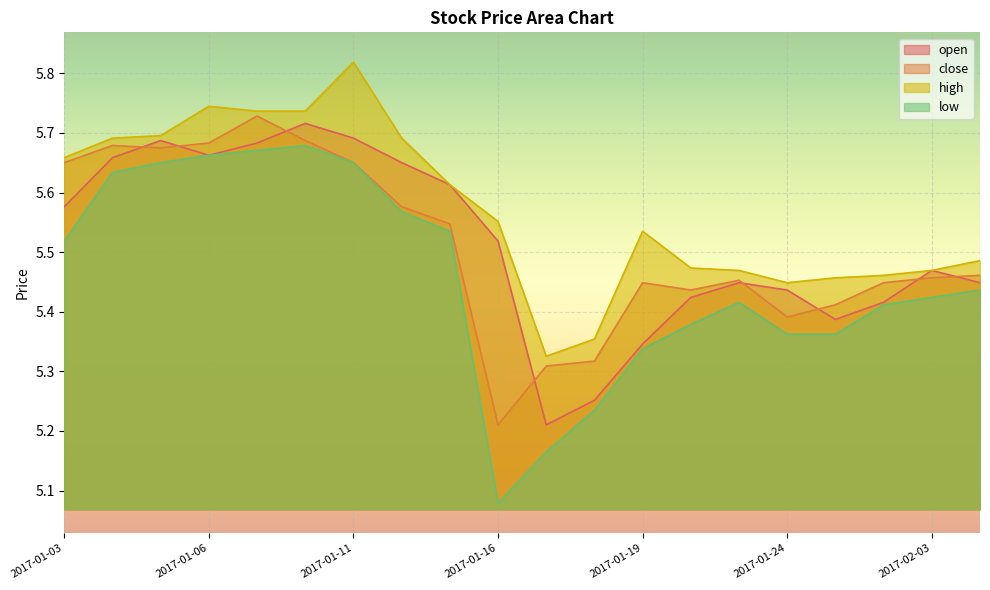

What is the value of the low point at the 2nd from the left?

5.6